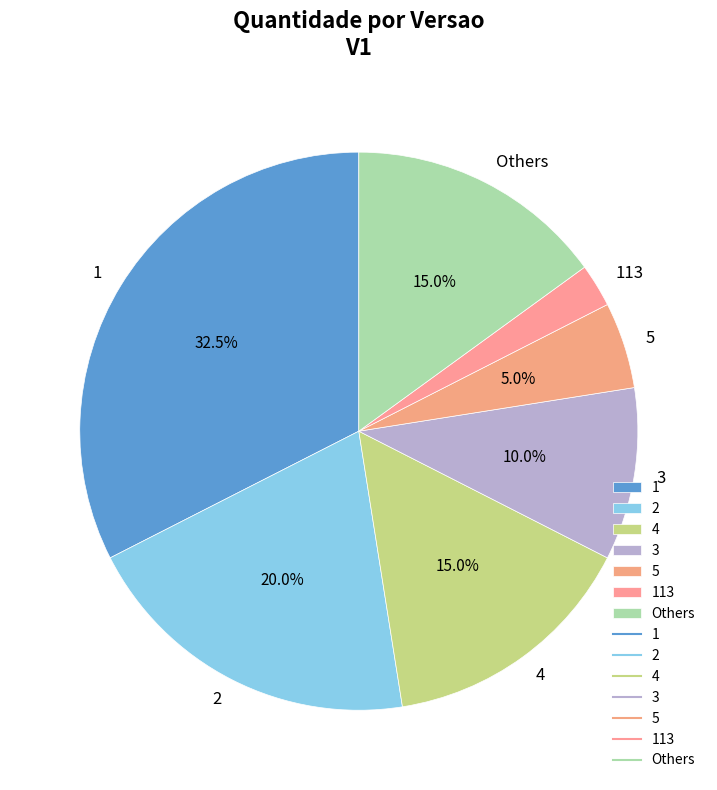

How many slices are in this pie chart?

7